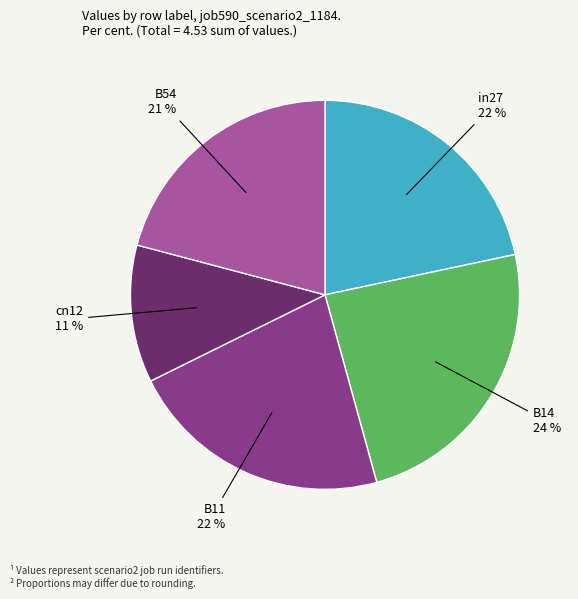

Is there any slice that represents more than half of the pie?

No